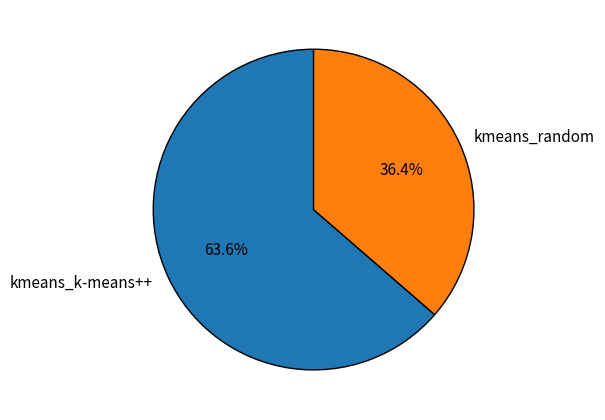

How many slices are in this pie chart?

2